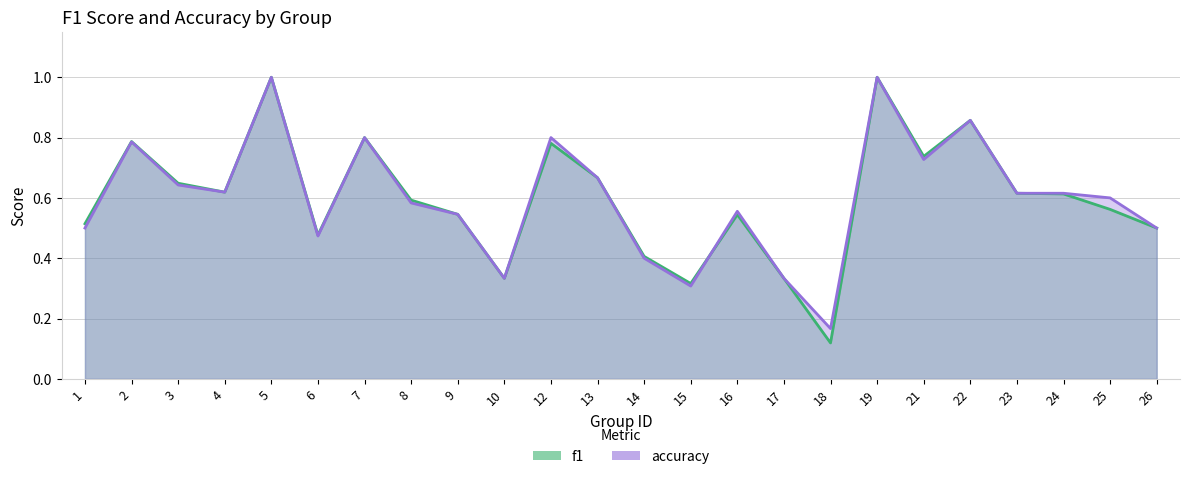

What value does the accuracy series have at 3?

0.6